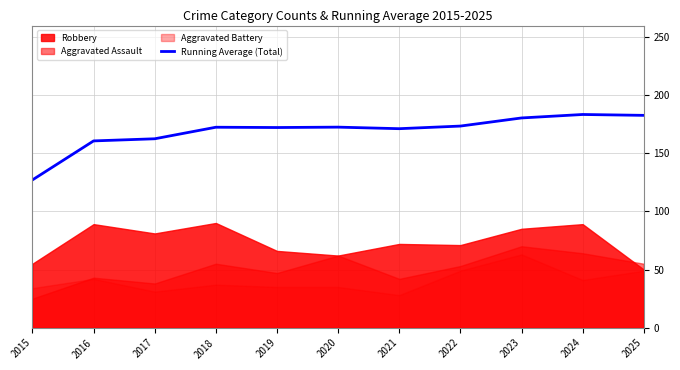

Where is the data nearest to the value 155?

2016